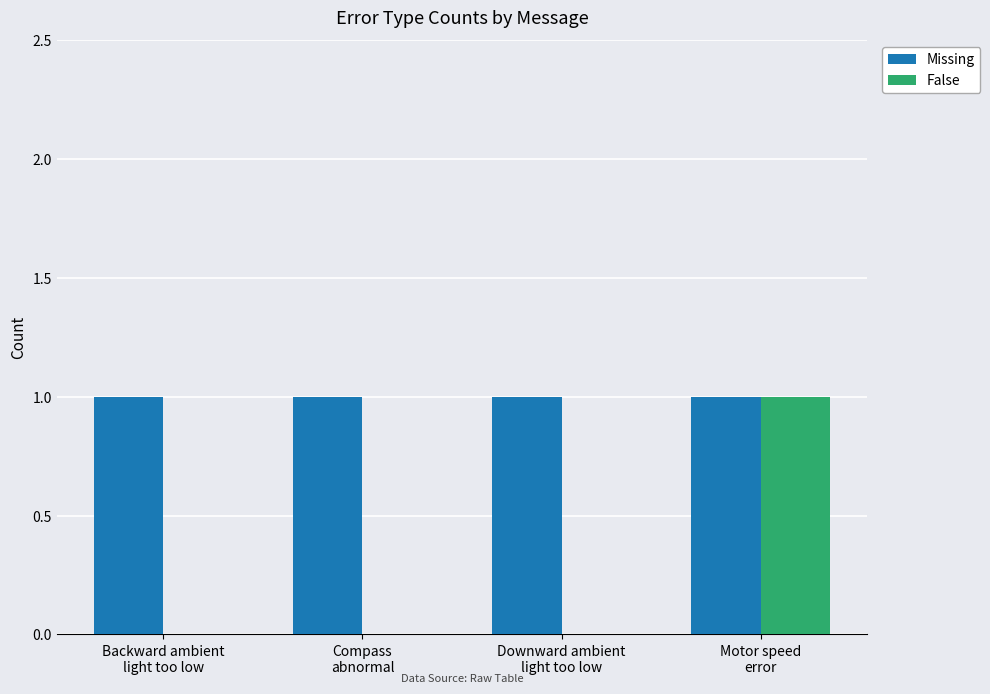

What is the sum of the False values at Motor speed
error and Downward ambient
light too low?

1